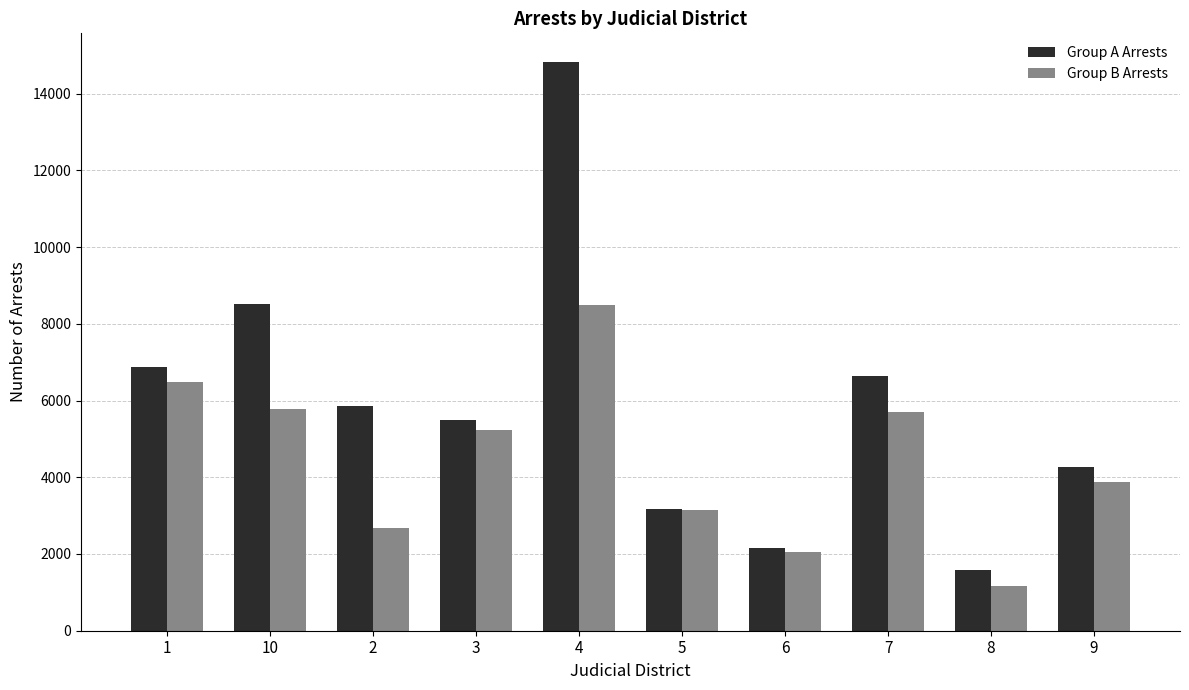

At which category does the chart reach its minimum across all series?

8